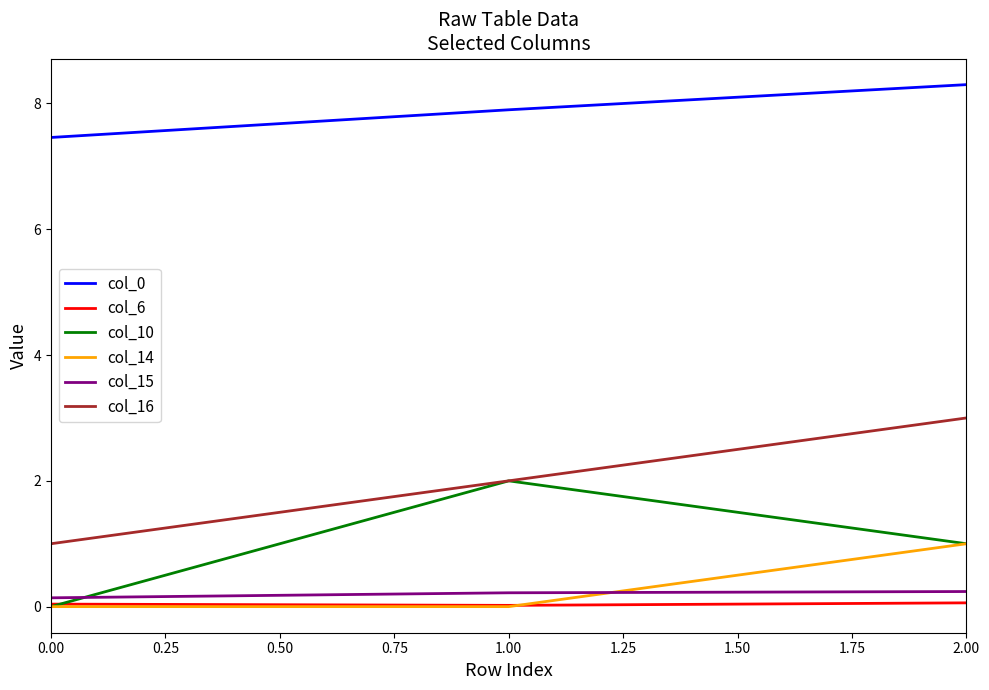

Is it true that col_16 equals 3.5 at 1.00?

False